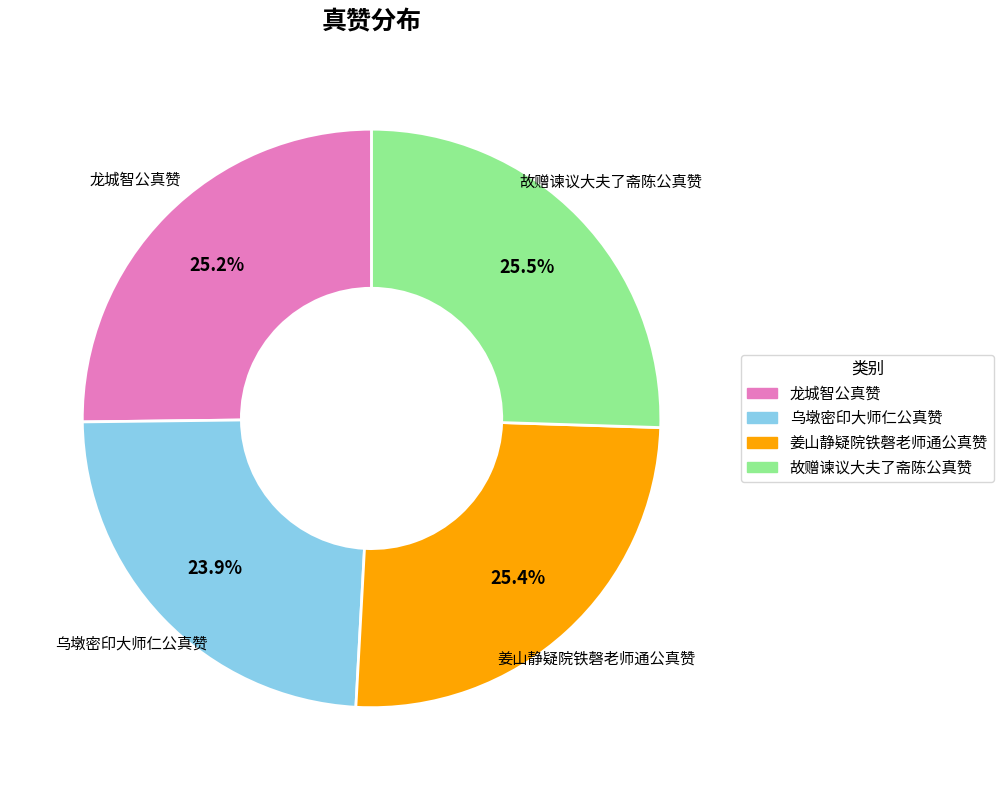

Is 乌墩密印大师仁公真赞 the majority of the pie?

No